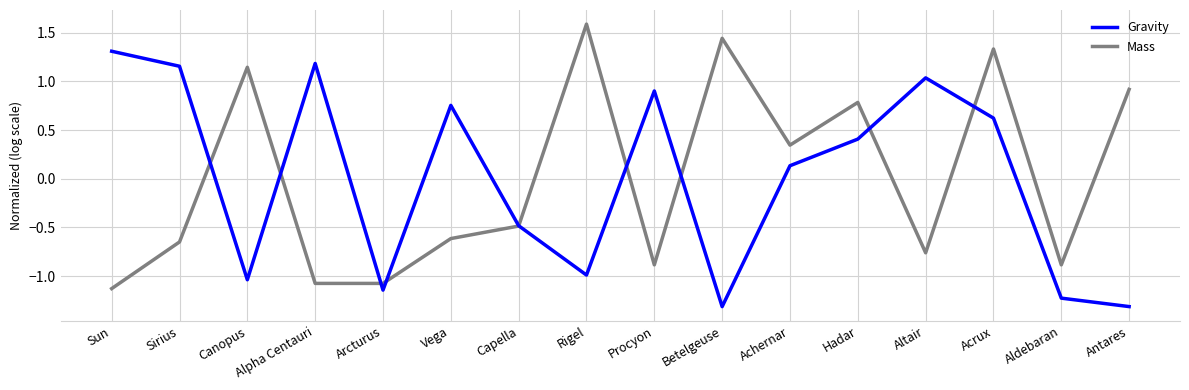

What are all the series names shown in the legend?

Gravity, Mass